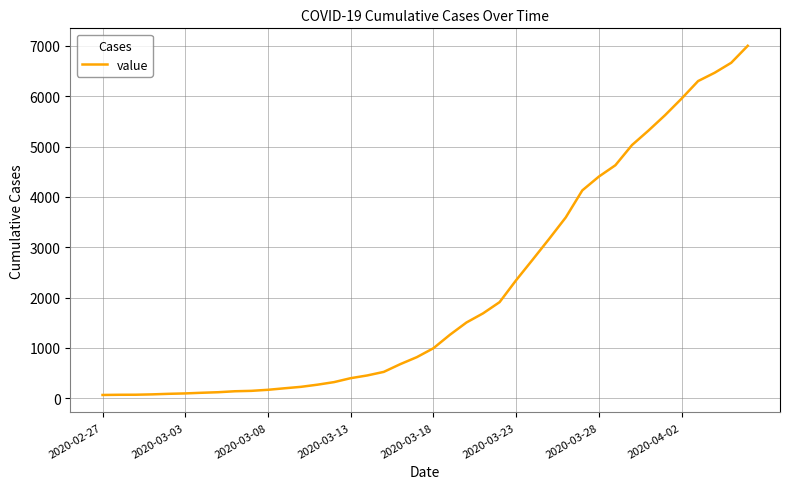

What is the maximum value shown in the chart?

7004